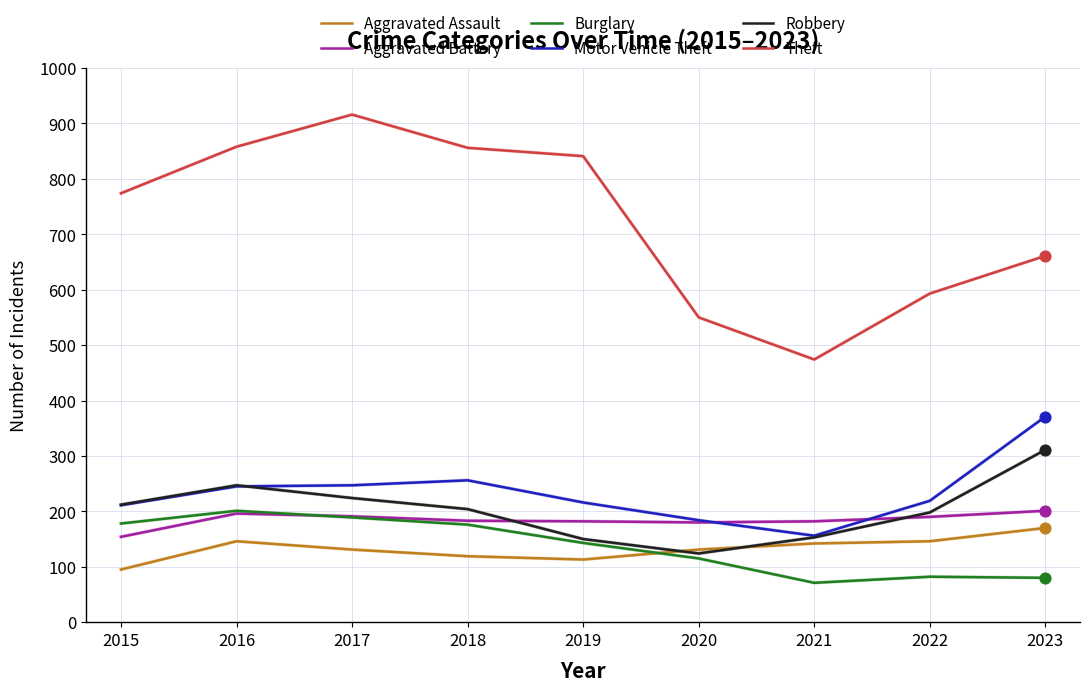

Is the value of Aggravated Battery at 2016 greater than the value of Motor Vehicle Theft at 2020?

Yes